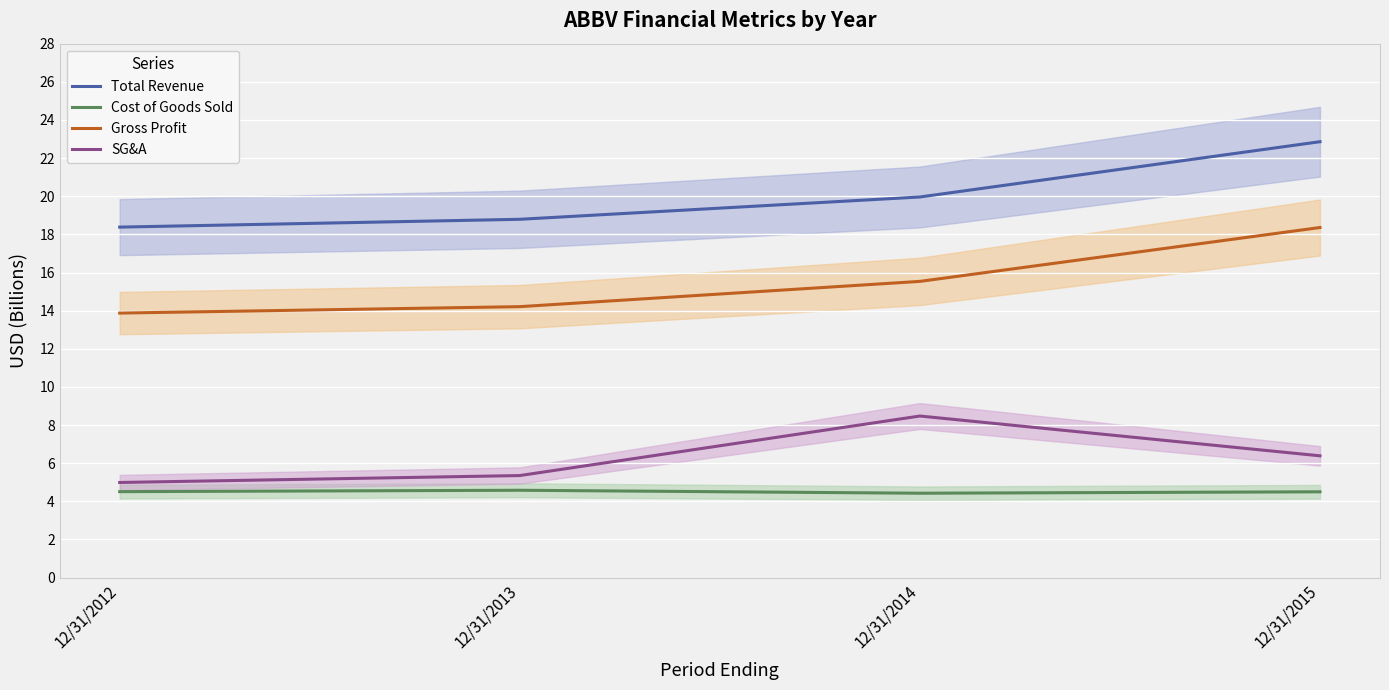

At which label does Gross Profit first exceed 15?

12/31/2014